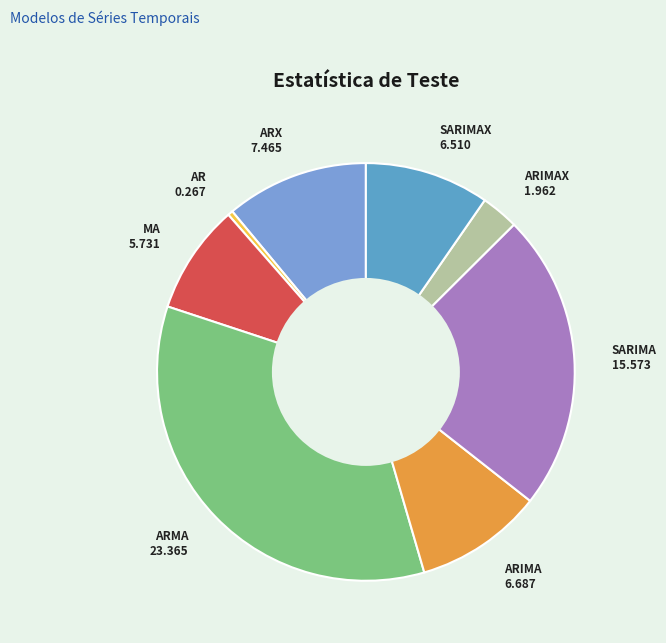

Count the number of slices in the pie.

8